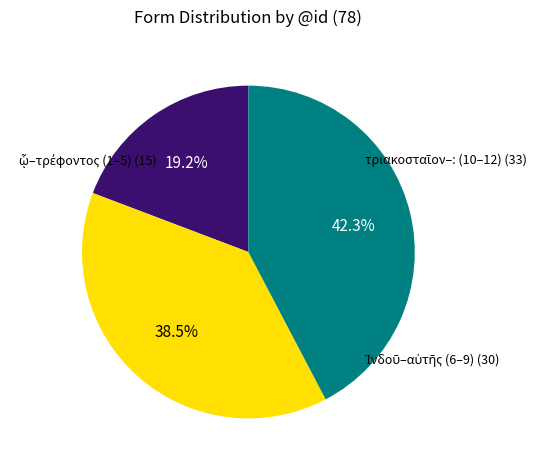

Does any single category account for the majority?

No